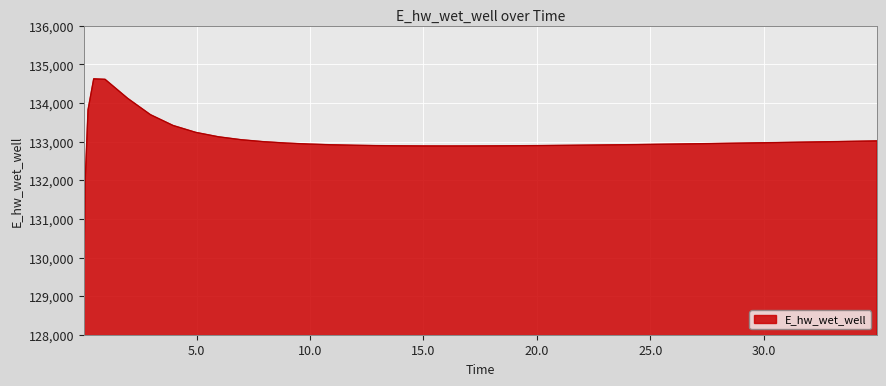

What is the maximum value shown in the chart?

134628.5